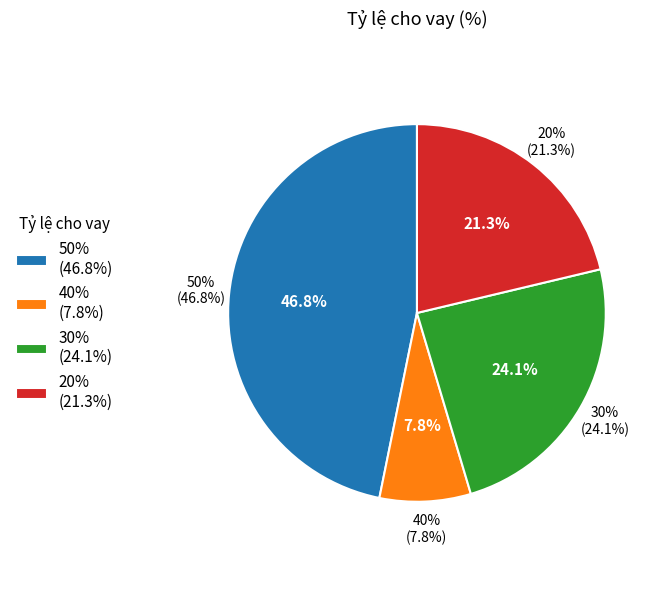

Does any single category account for the majority?

No